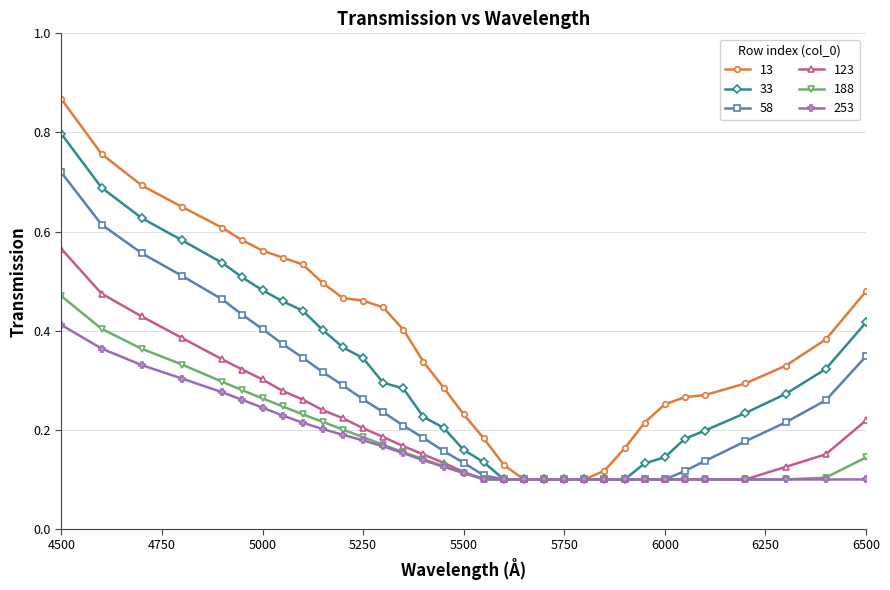

List the series in order of their peak value, lowest first.

253, 188, 123, 58, 33, 13